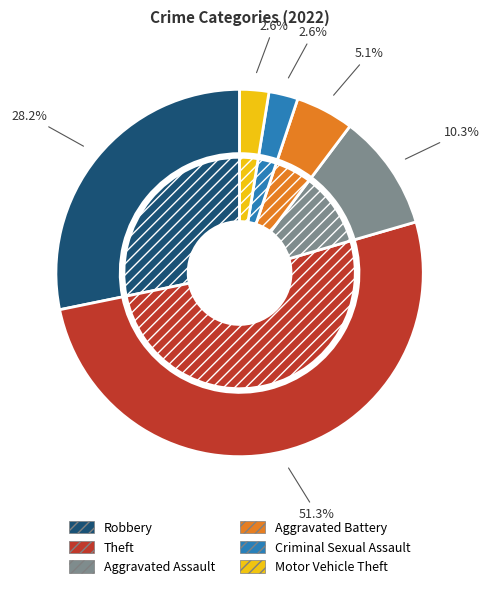

Which slice is the largest?

Theft